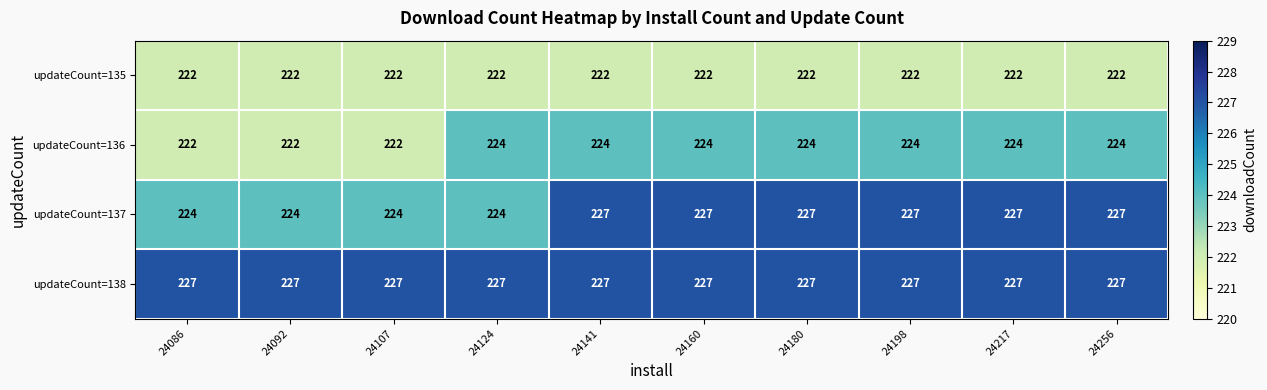

What is the total value across all series at 24086?

895